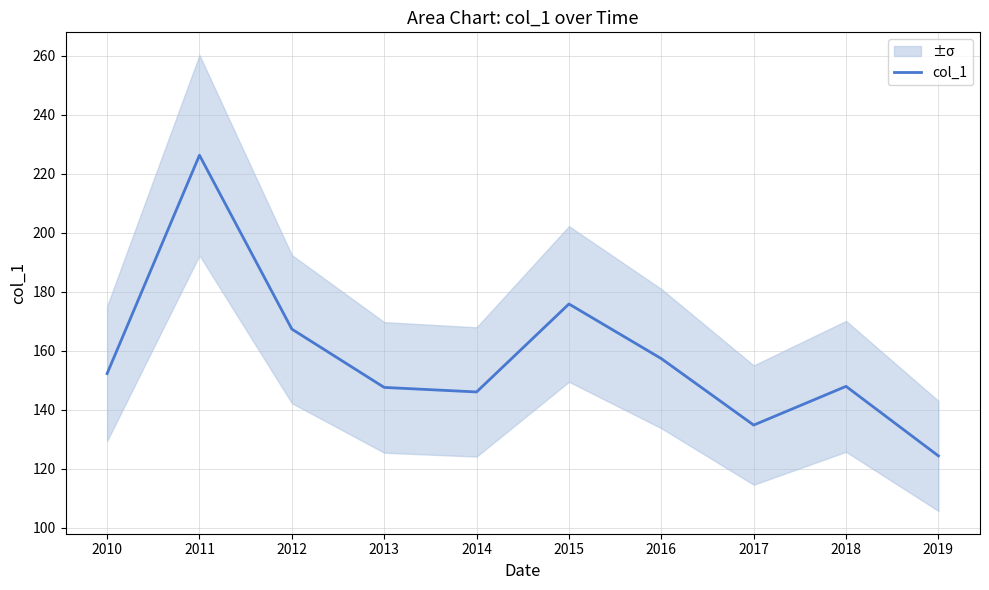

True or false: there are more than 0 points higher than both neighbors.

True